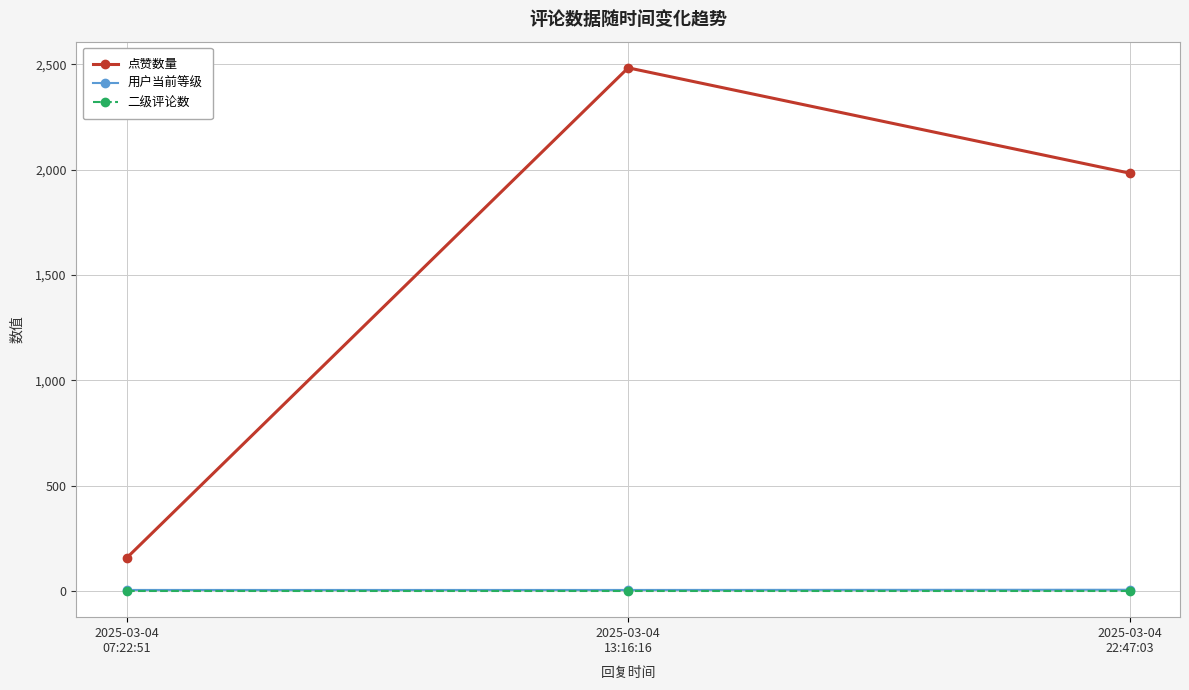

Which series has the largest total across all categories?

点赞数量